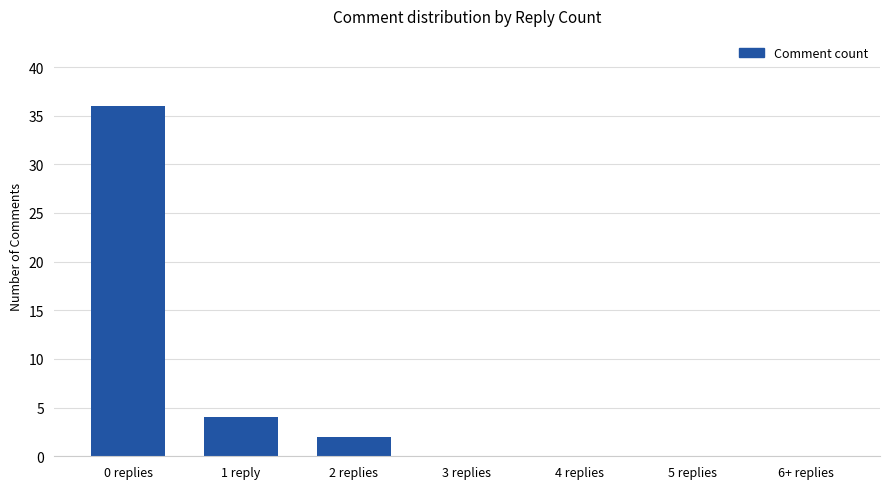

Does the chart contain stacked bars?

No